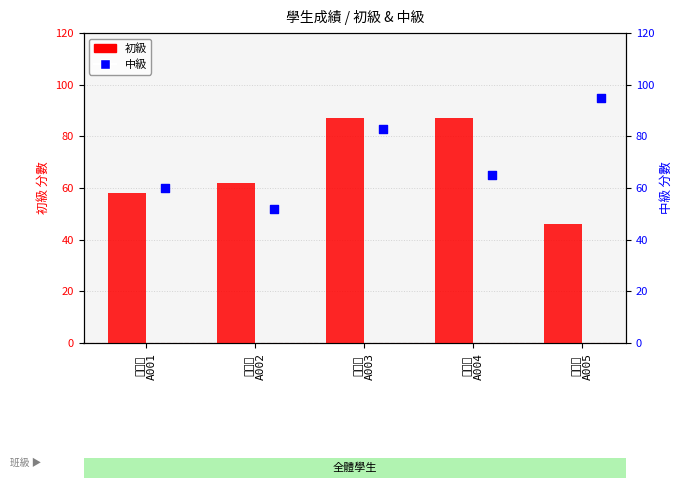

Which series has the largest total across all categories?

中級